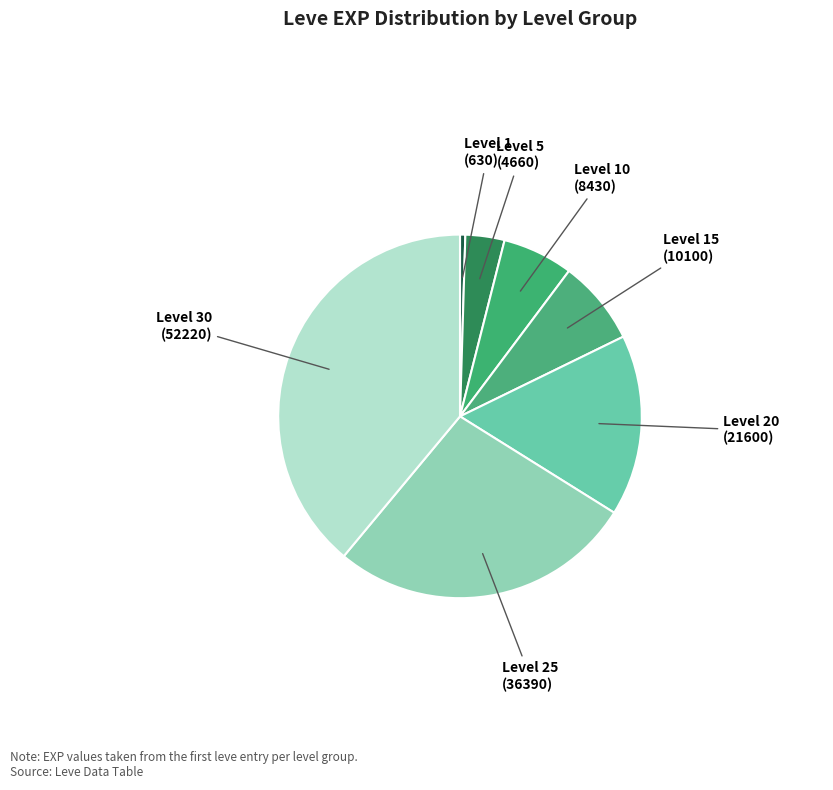

To the nearest percent, what is the difference between the largest and smallest slice percentages?

38%